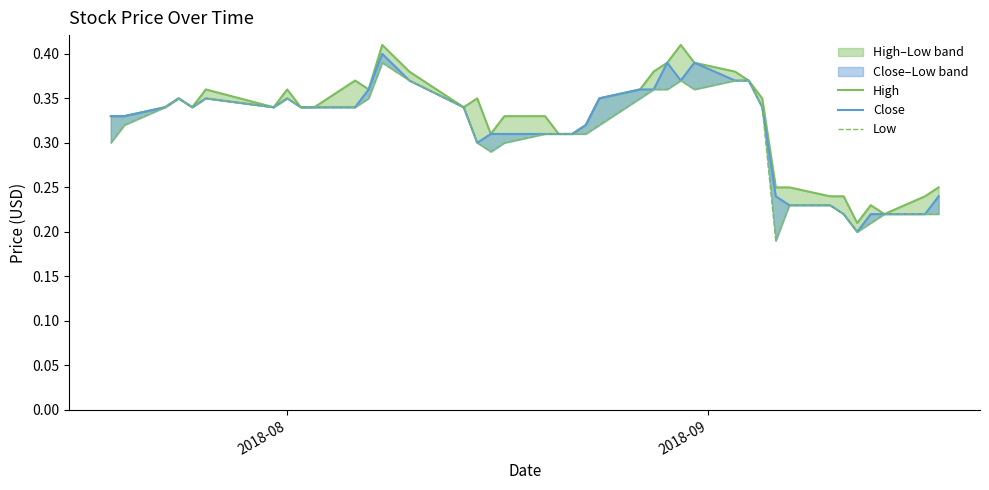

True or false: Low and Close intersect in this chart.

False